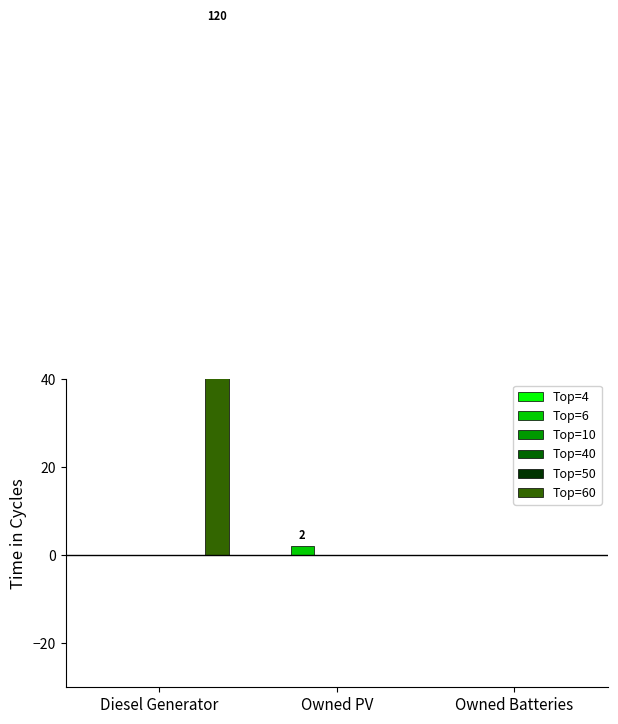

What are all the series names shown in the legend?

Top=4, Top=6, Top=10, Top=40, Top=50, Top=60